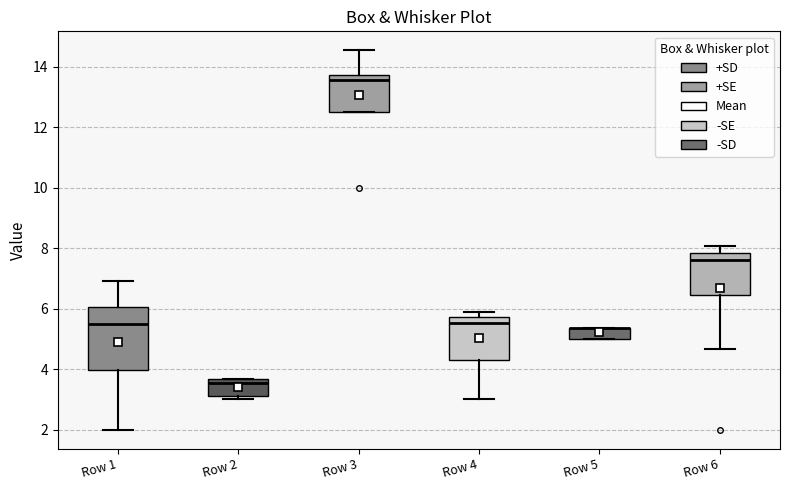

Reading left to right, transcribe this box plot: for each box, give where its median line is, the range the box spans, and where its two whiskers end, as read against the y-axis. The values are not printed on the chart, so give them approximately, as read against the axis.

Row 1: median 5.4, box 4.0 to 6.0, whiskers 2.0 to 7.0
Row 2: median 3.6 (just below the box's upper edge), box 3.2 to 3.6, whiskers 3.0 to 3.6
Row 3: median 13.6, box 12.6 to 13.8, whiskers 12.6 to 14.6
Row 4: median 5.6, box 4.2 to 5.8, whiskers 3.0 to 6.0
Row 5: median 5.4 (drawn on the box's upper edge), box 5.0 to 5.4, whiskers 5.0 to 5.4
Row 6: median 7.6, box 6.4 to 7.8, whiskers 4.6 to 8.0